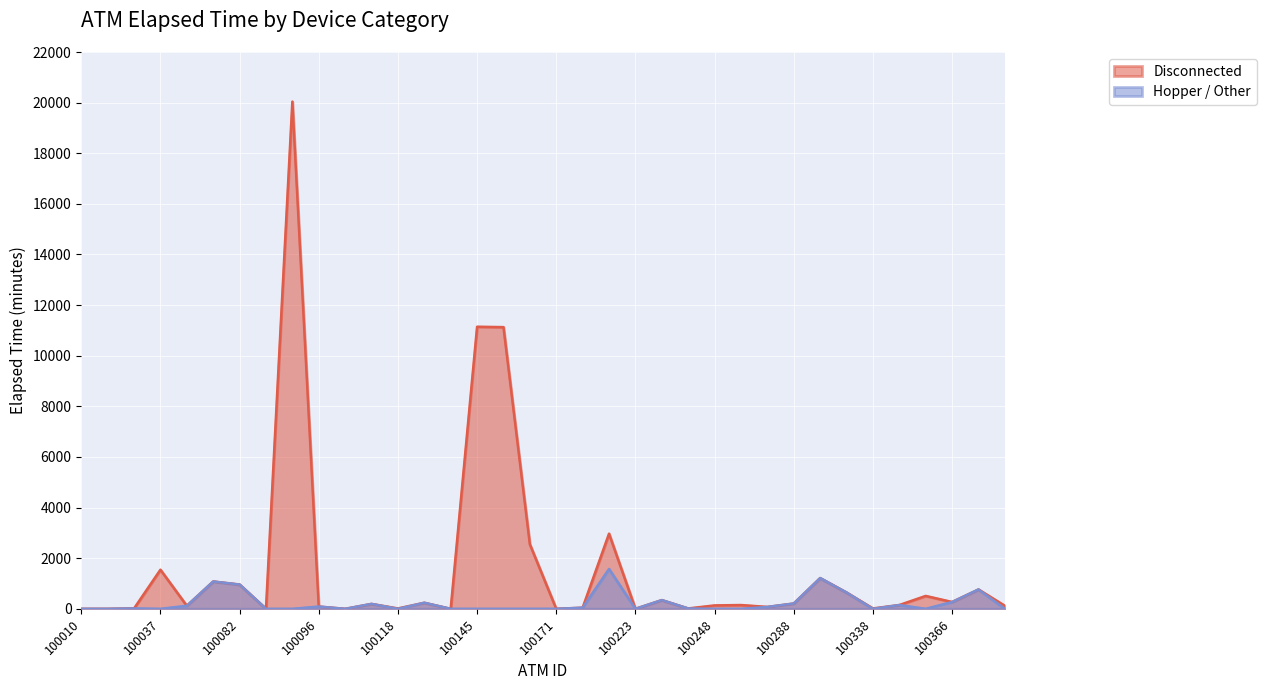

At which category is the sum across all series the highest?

A0100095